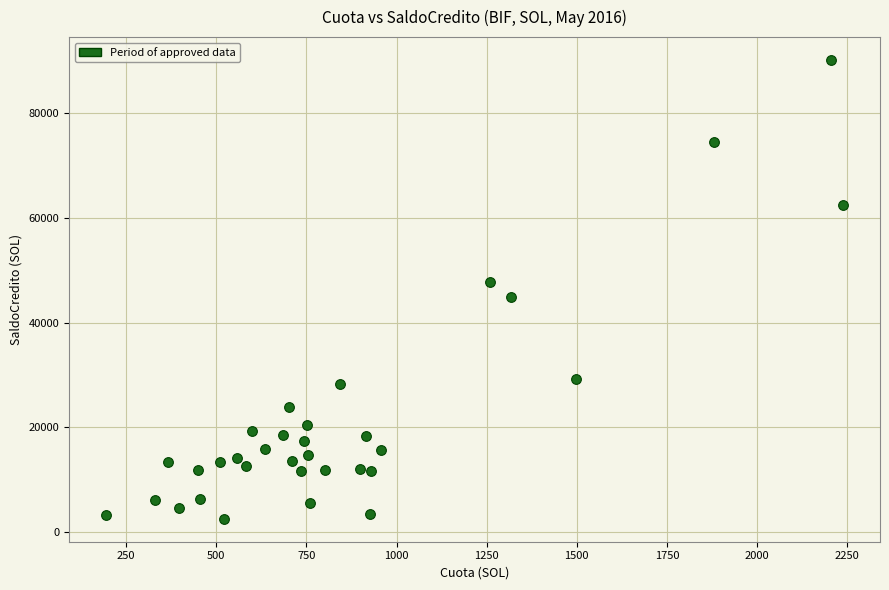

What is the range of Y values (max minus min)?

87636.5